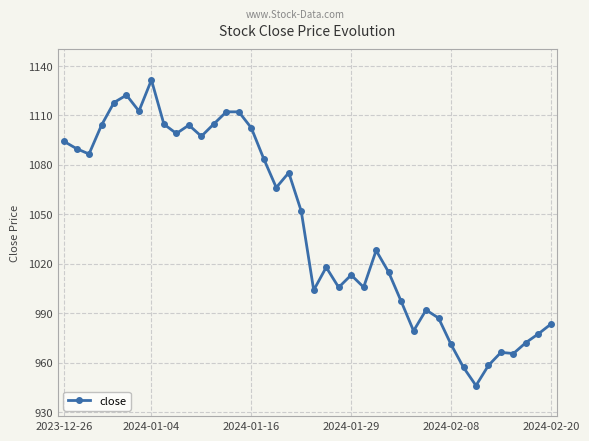

What is the difference between the second highest and second lowest values?

165.3